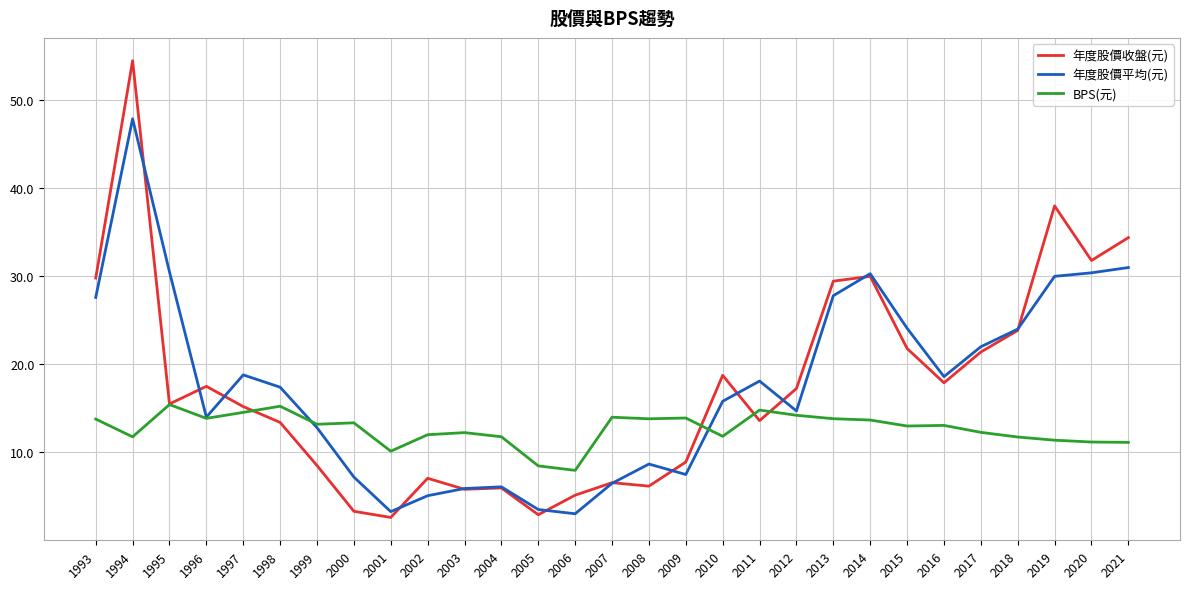

What is the approximate value of 年度股價收盤(元) at 2021?

34.4